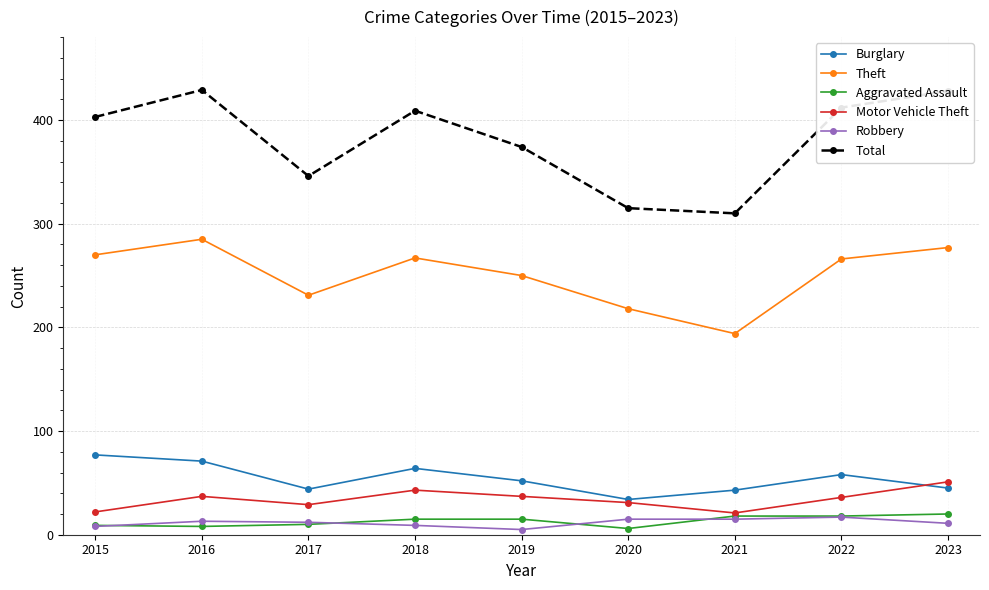

True or false: Robbery has more than 0 points higher than both neighbors.

True